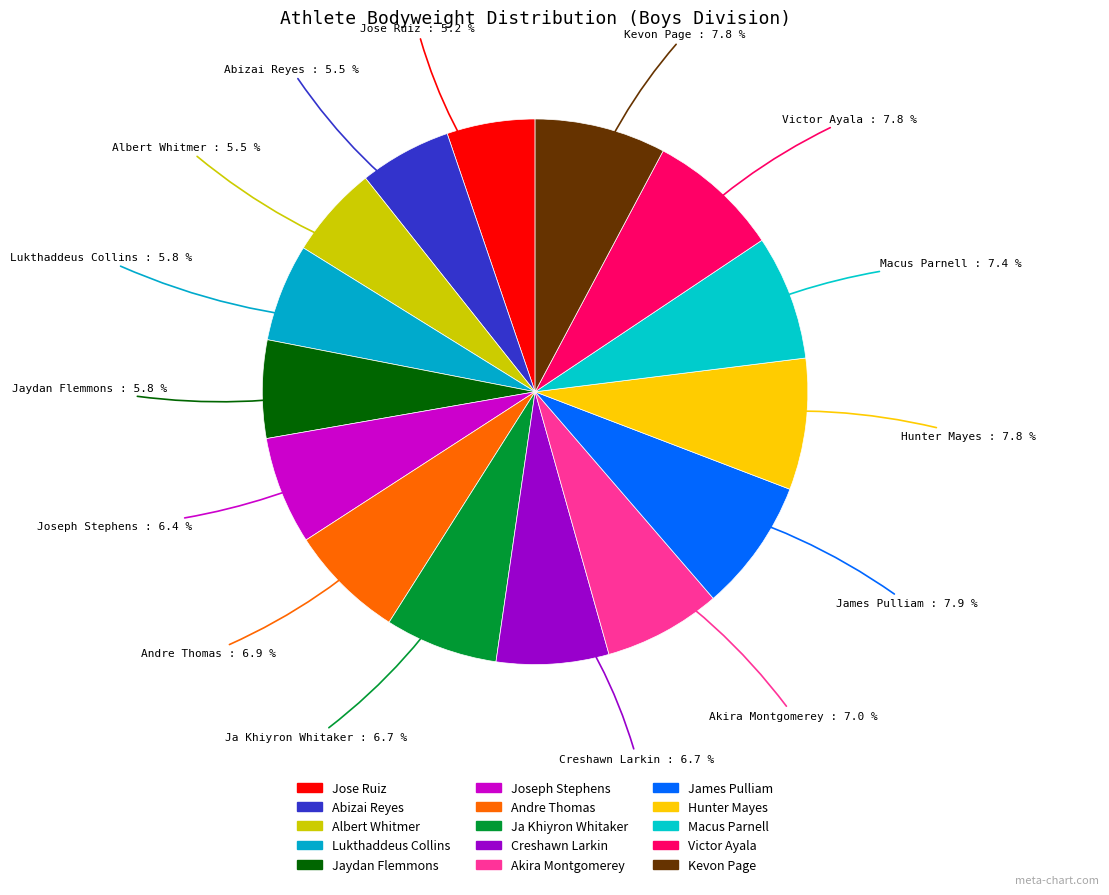

To the nearest percent, what percentage of the pie is Macus Parnell?

7%